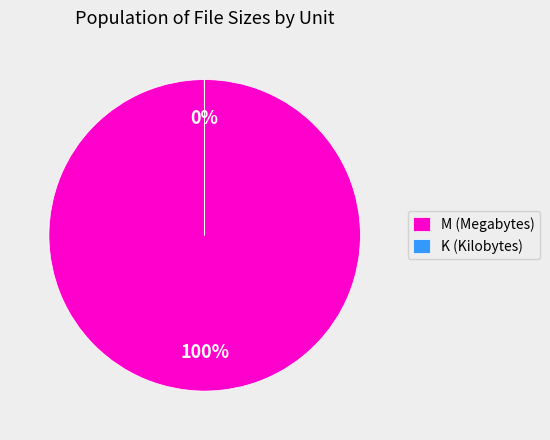

The M (Megabytes) slice represents 100% of the pie. True or false?

True